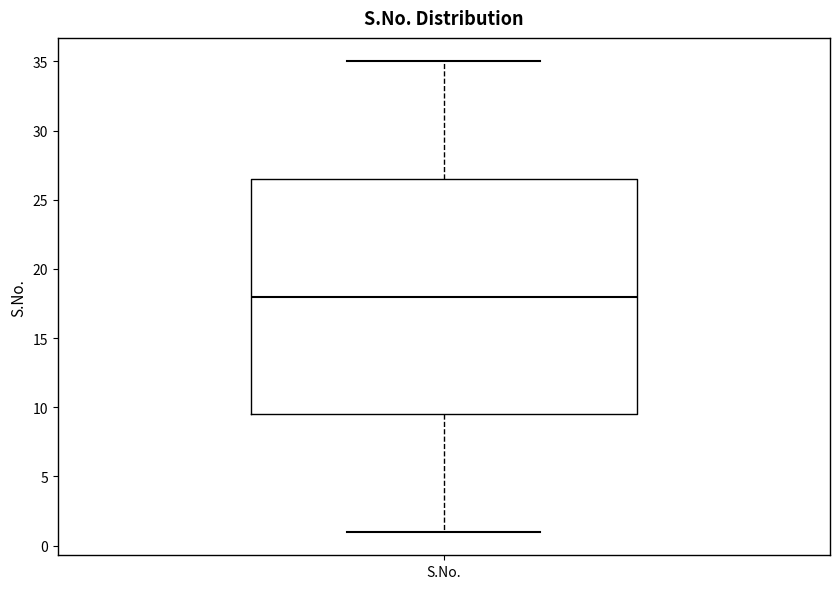

Read this box plot against the y-axis: the position of the median line, the range covered by the box, and the ends of both whiskers. The values are not printed on the chart, so give them approximately, as read against the axis.

median 18.0, box 9.5 to 26.5, whiskers 1.0 to 35.0